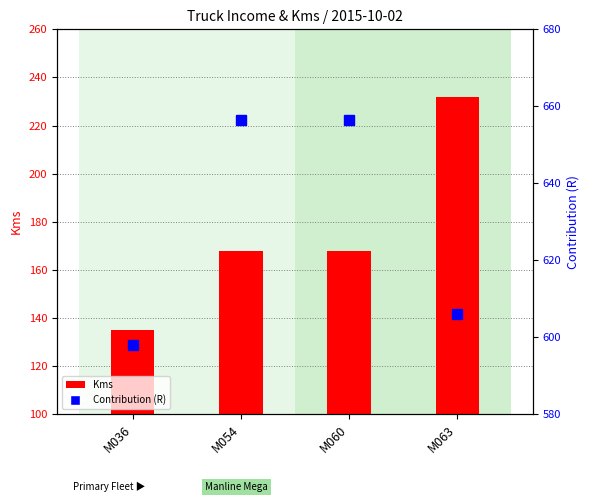

What is the average value of the Contribution (R) series?

629.1